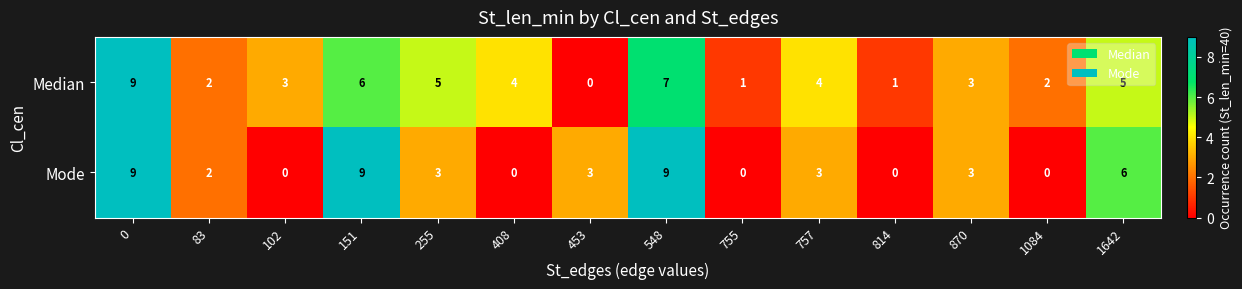

Is it true that Mode equals 3 at 870?

True